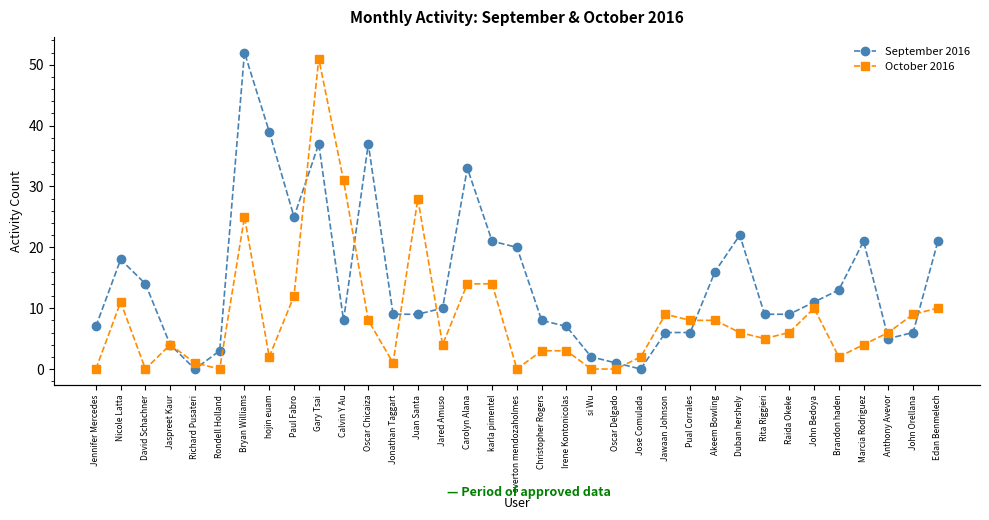

At which label is September 2016 closest to 26?

Paul Fabro